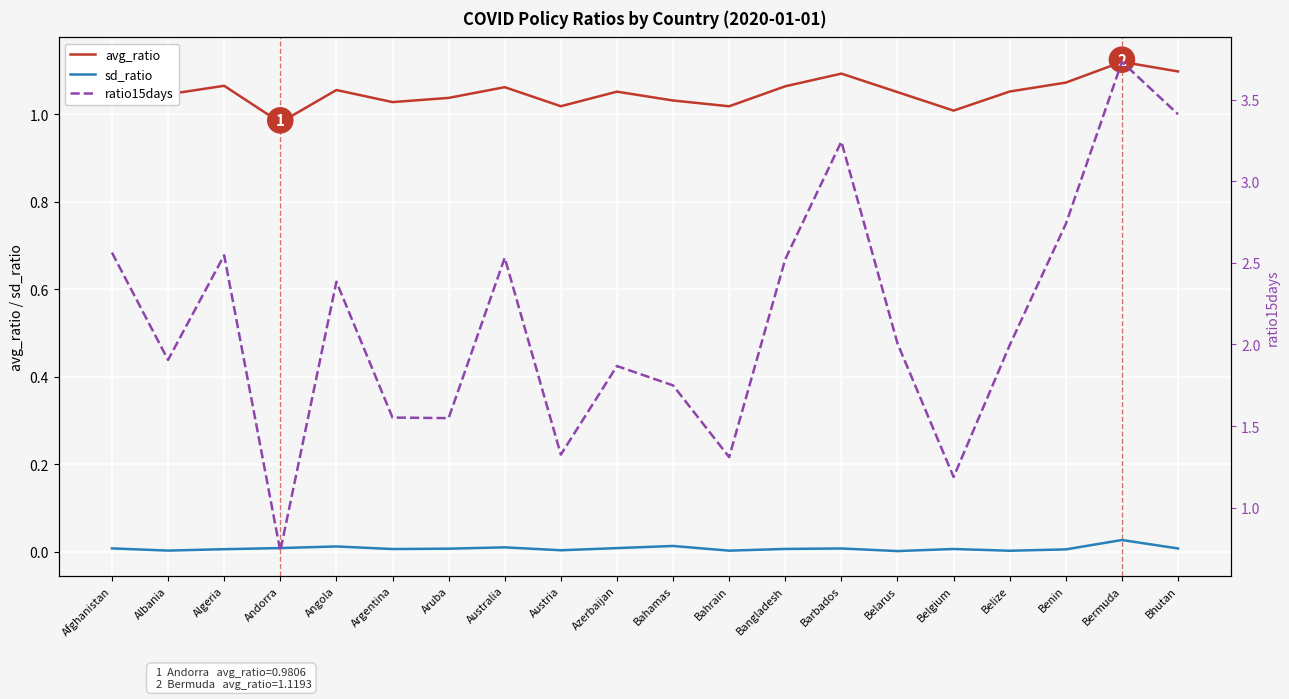

Reading left to right, extract all data points from this chart.

avg_ratio: 1.1	1.0	1.1	1.0	1.1	1.0	1.0	1.1	1.0	1.1	1.0	1.0	1.1	1.1	1.1	1.0	1.1	1.1	1.1	1.1
sd_ratio: 0.0	0.0	0.0	0.0	0.0	0.0	0.0	0.0	0.0	0.0	0.0	0.0	0.0	0.0	0.0	0.0	0.0	0.0	0.0	0.0
ratio15days: 2.6	1.9	2.5	0.7	2.4	1.6	1.5	2.5	1.3	1.9	1.7	1.3	2.5	3.2	2.0	1.2	2.0	2.7	3.7	3.4